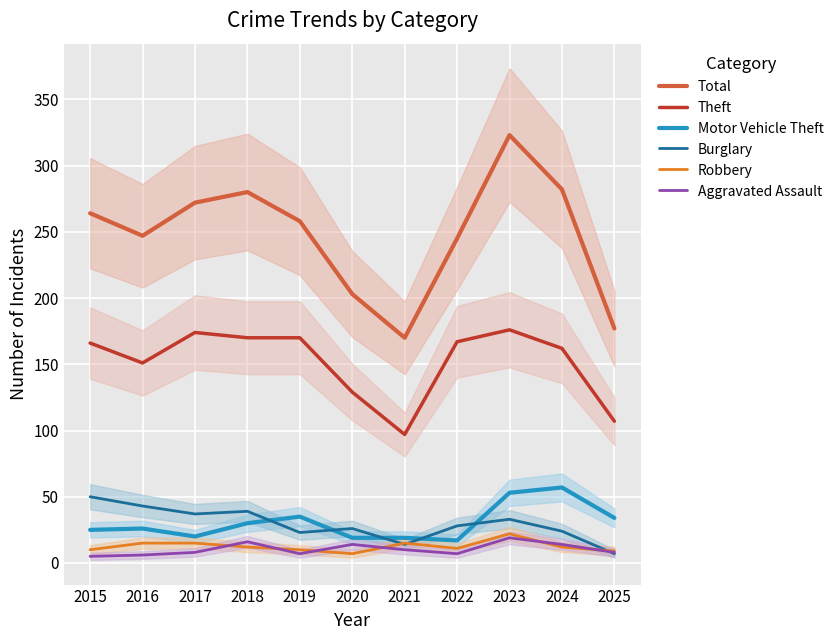

Which series has the largest total across all categories?

Total